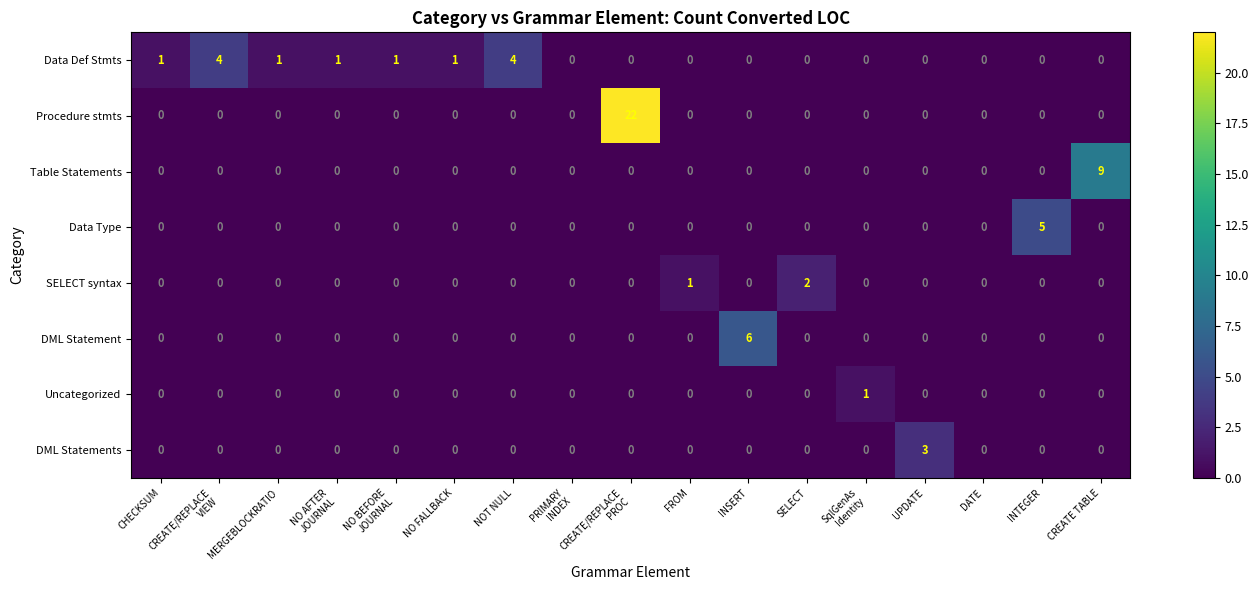

List the series in order of their peak value, highest first.

Procedure stmts, Table Statements, DML Statement, Data Type, Data Def Stmts, DML Statements, SELECT syntax, Uncategorized